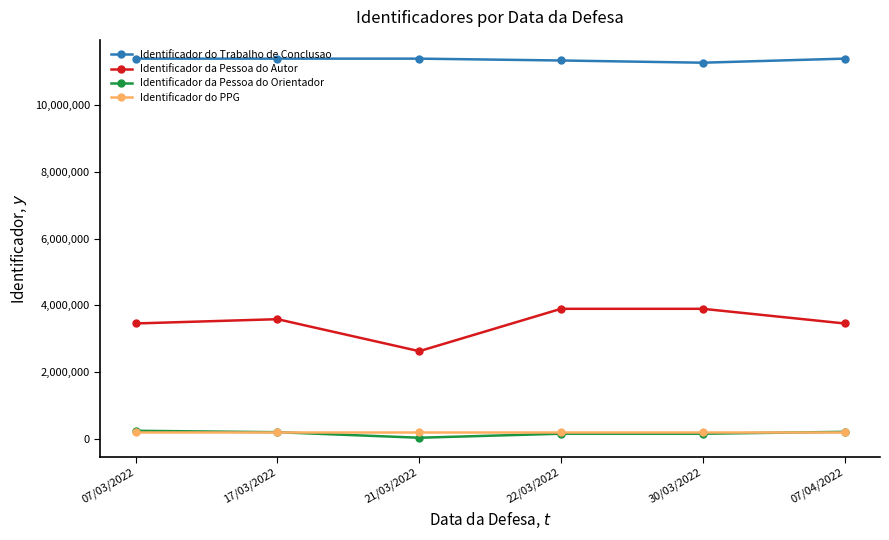

What is the label of the 6th point from the right?

07/03/2022